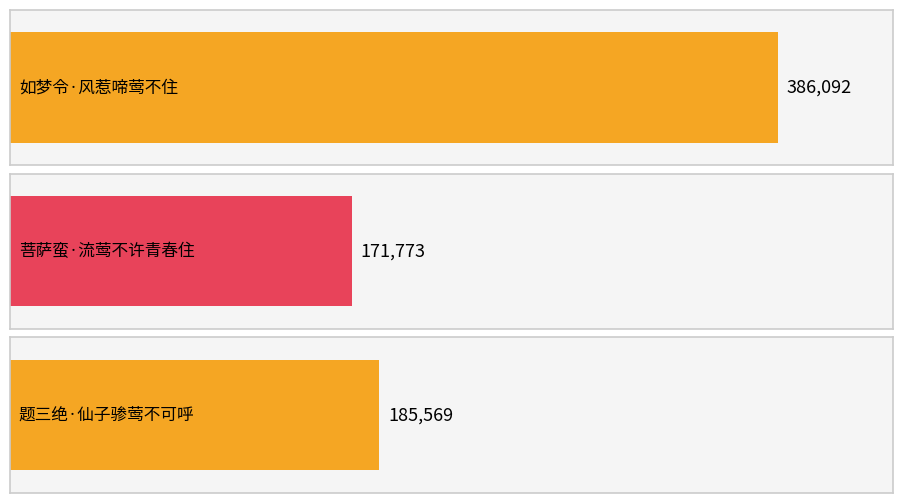

What is the difference between the values at 如梦令·风惹啼莺不住 and 菩萨蛮·流莺不许青春住?

214319